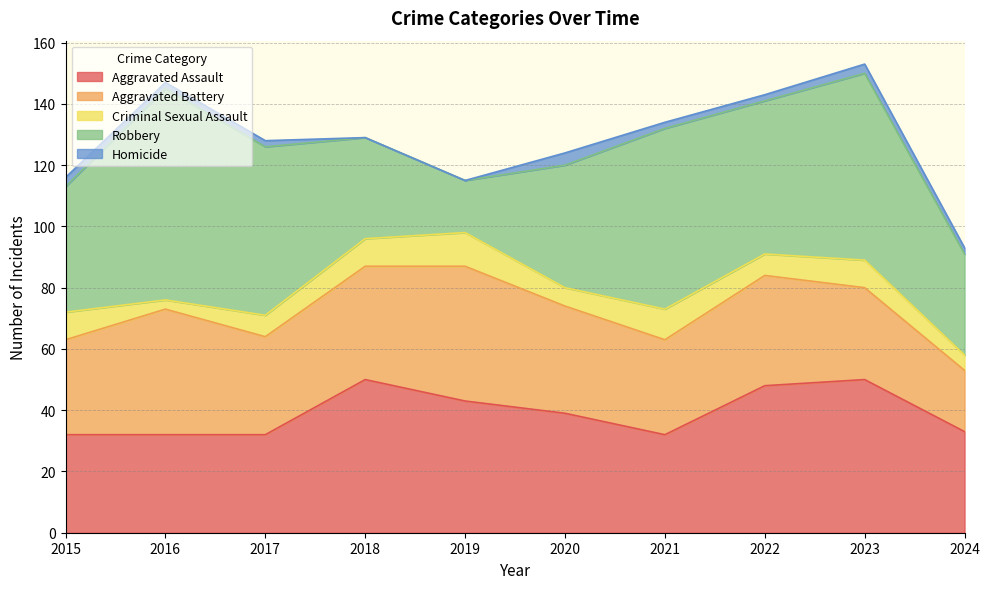

What is the total value across all series at 2017?

128